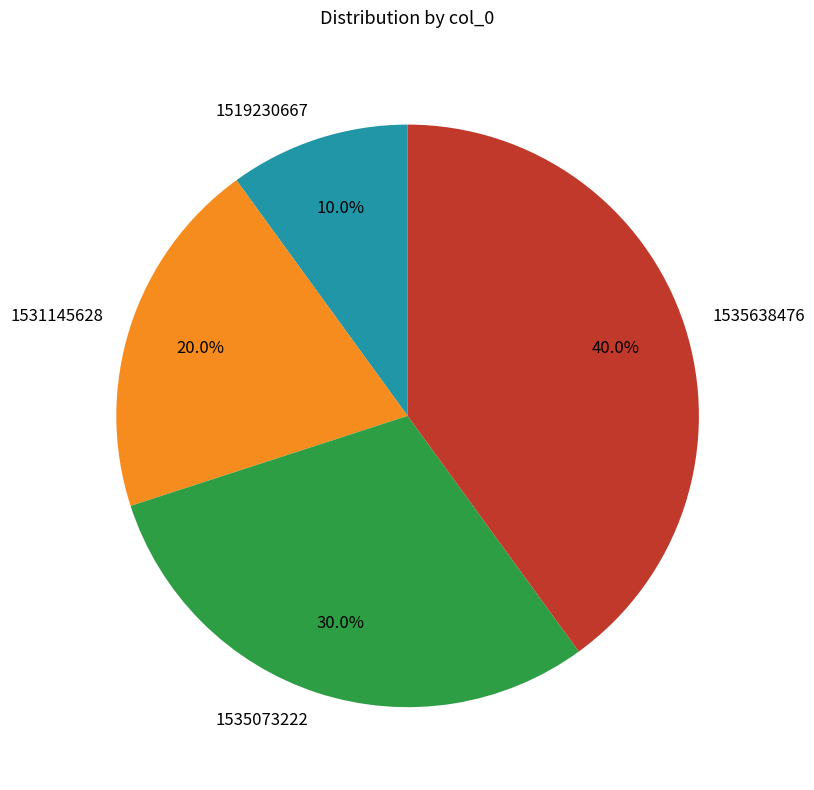

What percentage is the 1535638476 slice, to the nearest percent?

40%